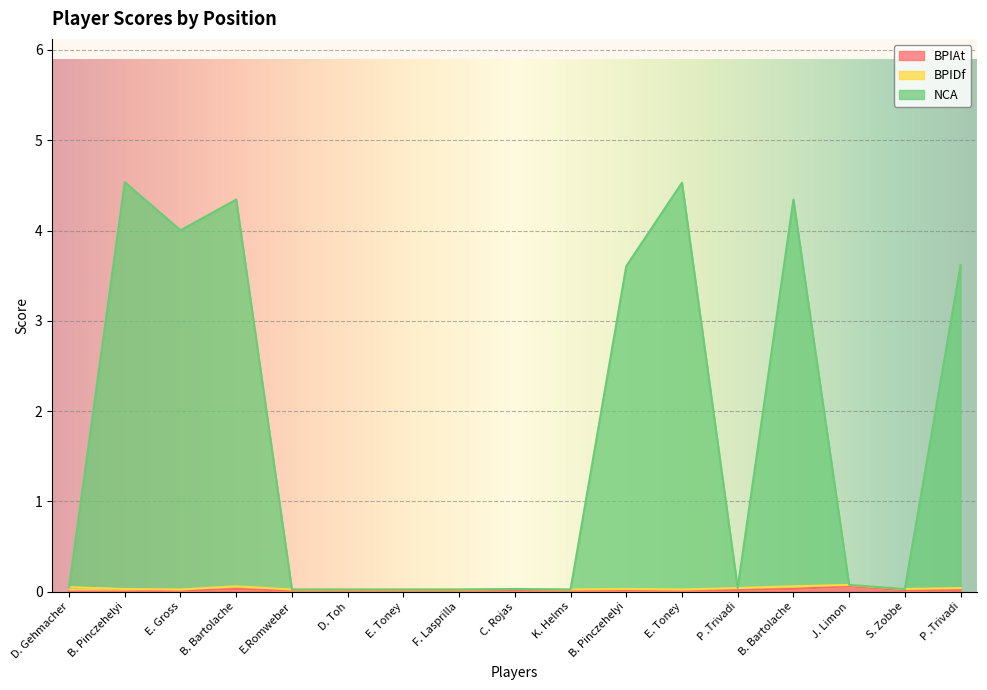

How many values in the BPIAt series exceed 0?

15